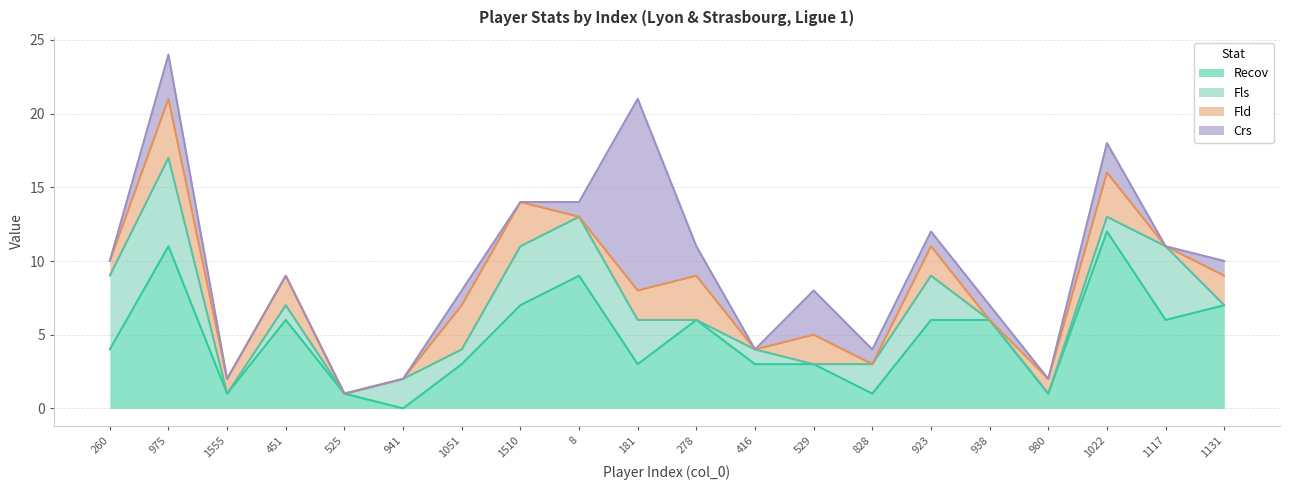

Which label corresponds to the smallest value in the chart?

941